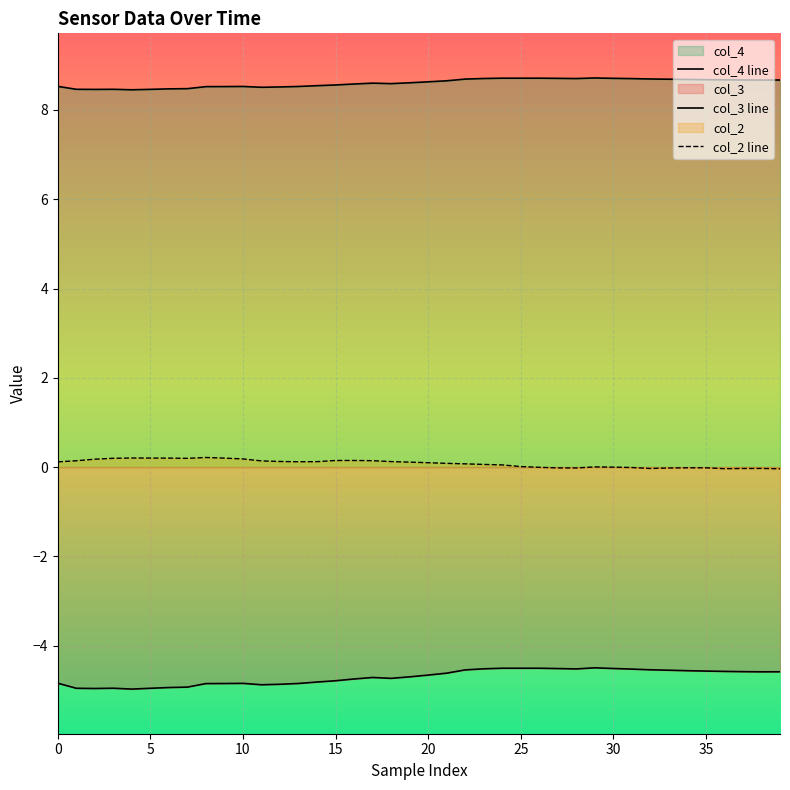

Does the chart display data point markers on the line(s)?

No